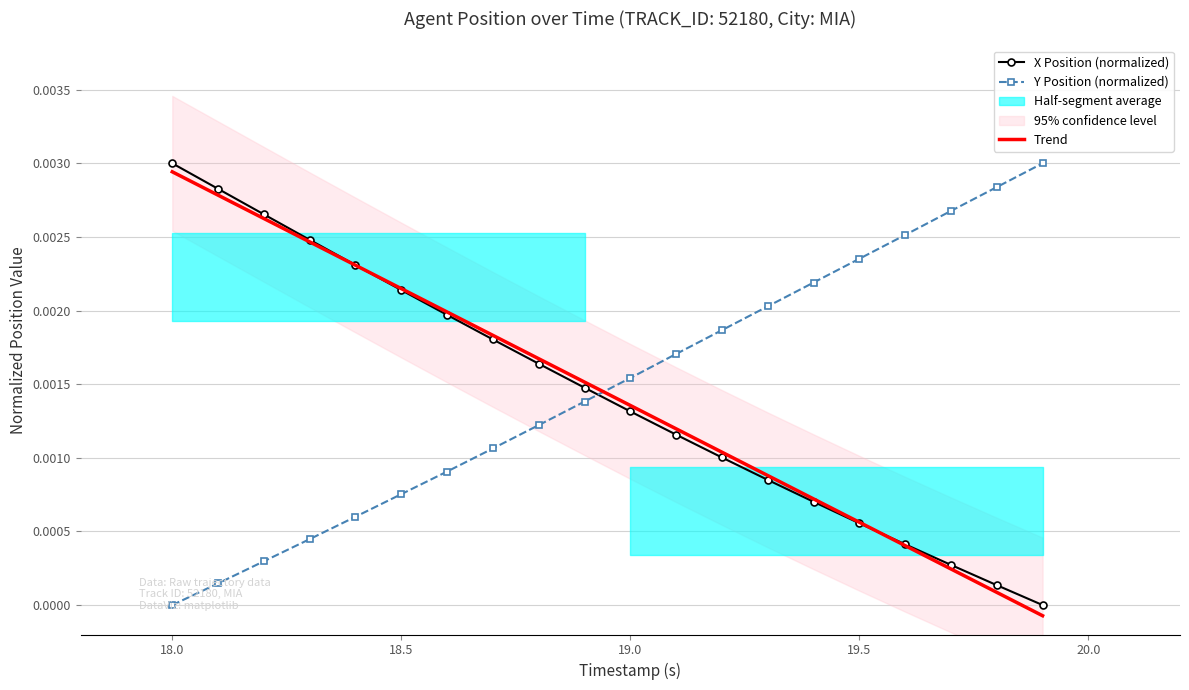

At how many categories does at least one series exceed 0?

20